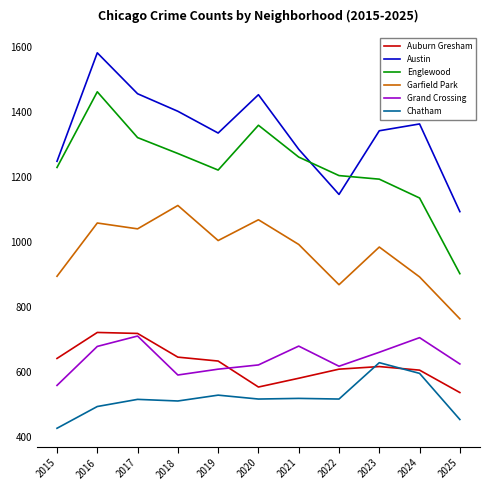

What is the minimum value shown in the chart?

426